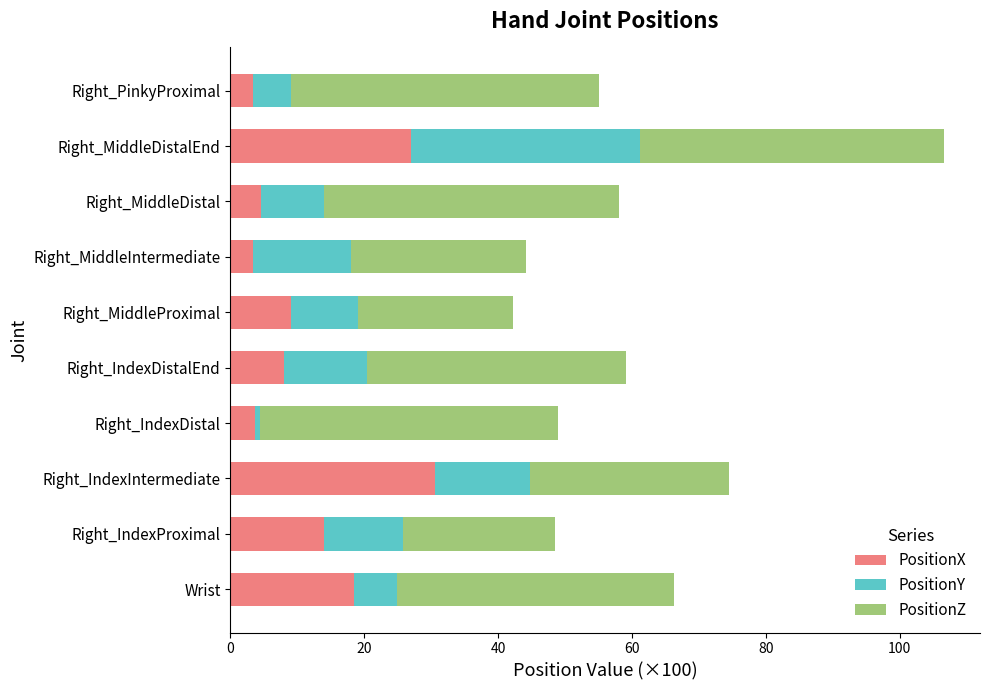

What is the total value across all series at Right_IndexIntermediate?

74.5